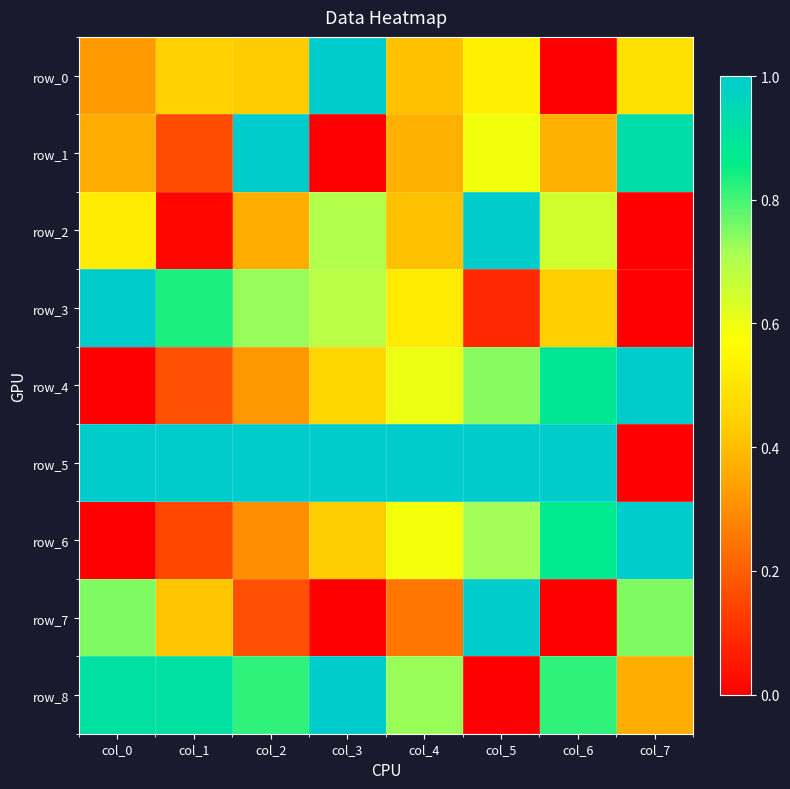

How many values in row_6 are above zero?

7